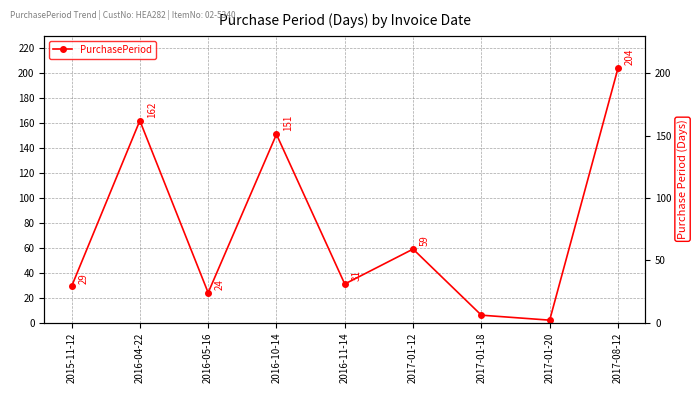

The chart shows a value of 59 at 2017-01-12. True or false?

True